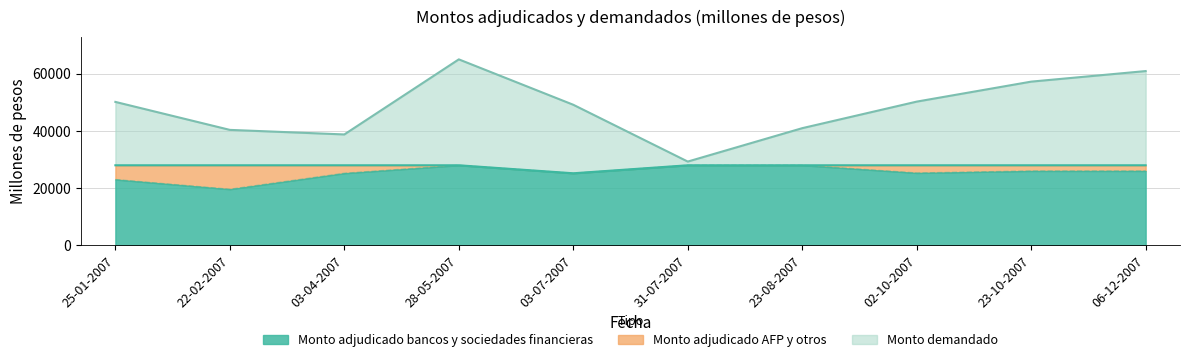

True or false: Monto demandado and Monto adjudicado bancos y sociedades financieras intersect in this chart.

False